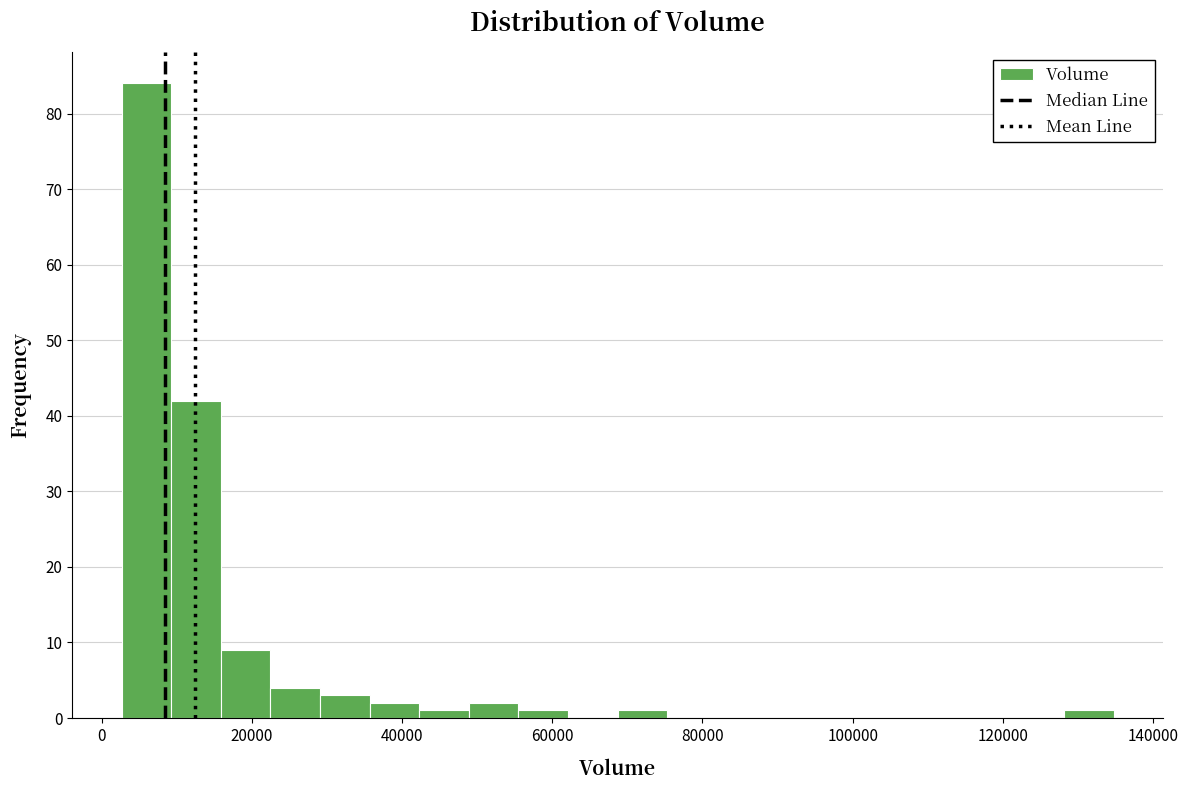

Around what value on the x-axis is the tallest bar? Give the approximate position of its centre, as read against the axis.

6000